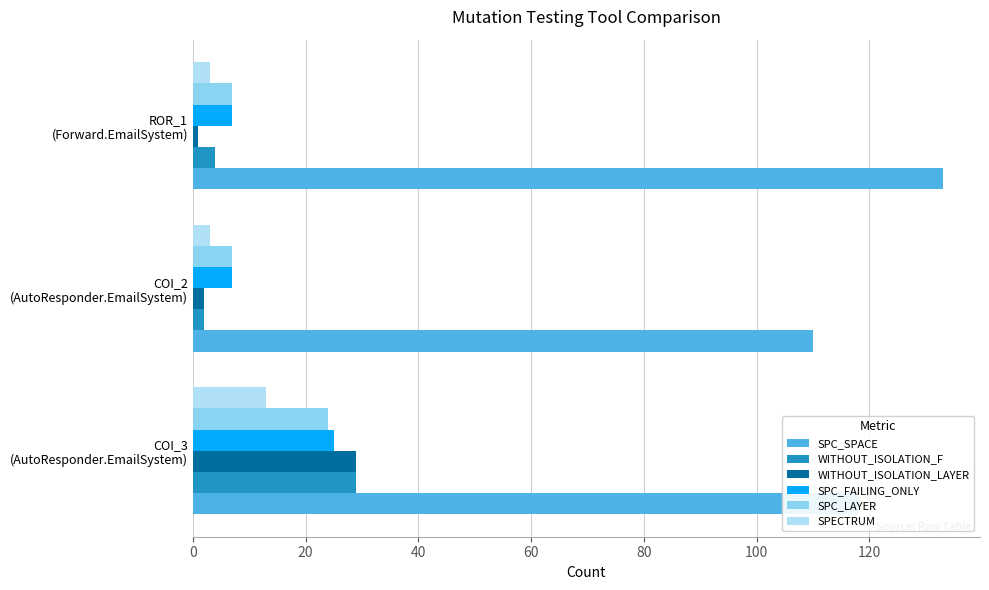

What is the sum of all WITHOUT_ISOLATION_F values?

35